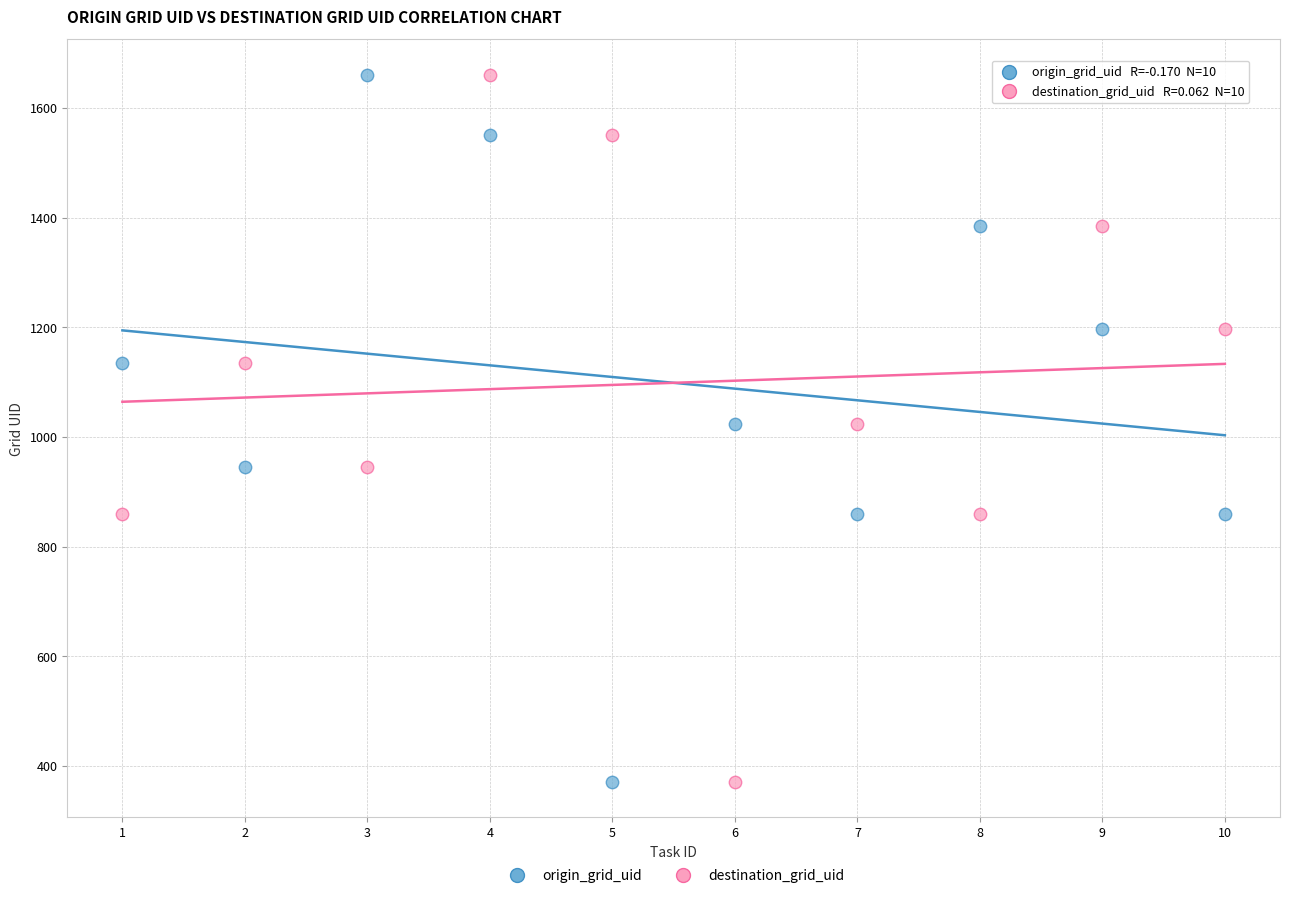

What is the X range (max minus min) for the scatter plot?

9